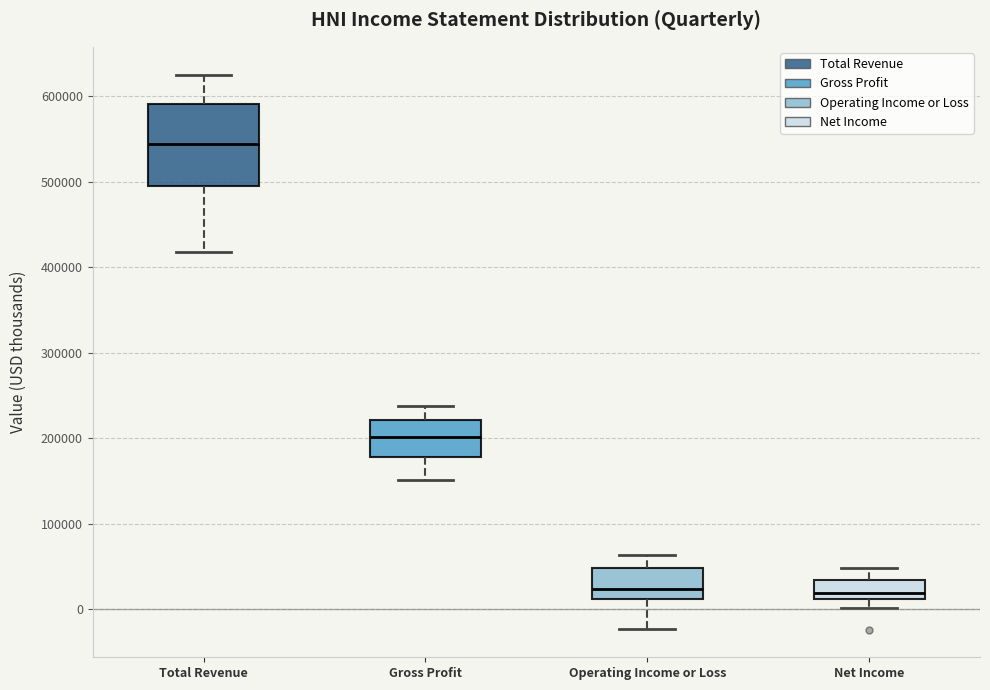

Reading left to right, read every box against the y-axis: the position of its median line, the range the box covers, and the ends of its whiskers. The values are not printed on the chart, so give them approximately, as read against the axis.

Total Revenue: median 540000, box 490000 to 590000, whiskers 420000 to 630000
Gross Profit: median 200000, box 180000 to 220000, whiskers 150000 to 240000
Operating Income or Loss: median 20000, box 10000 to 50000, whiskers -20000 to 60000
Net Income: median 20000, box 10000 to 30000, whiskers 0 to 50000